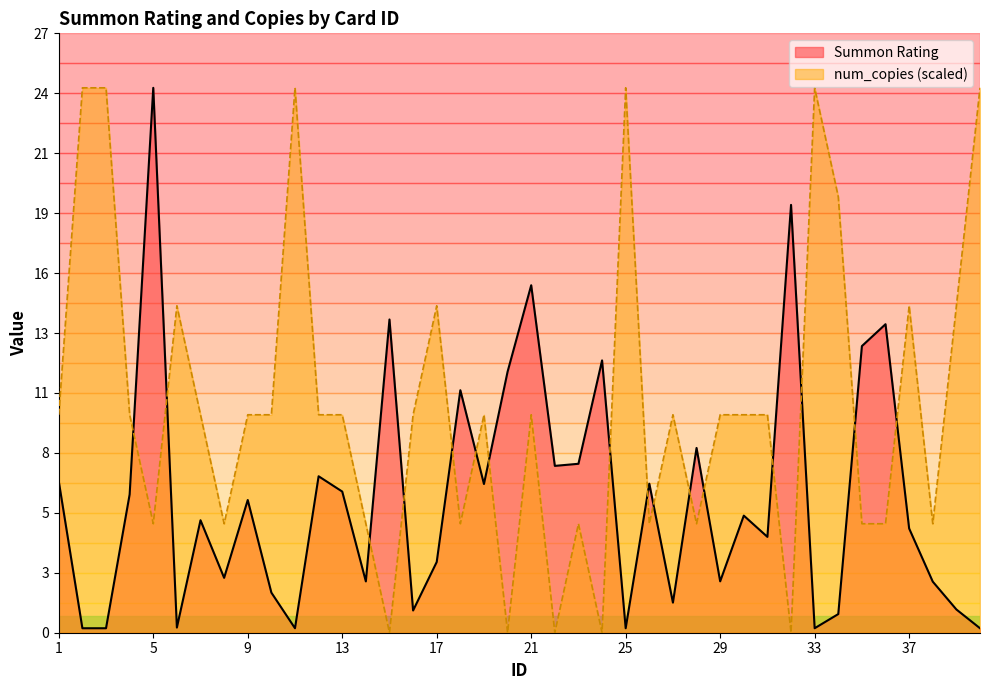

After their last crossing, which series has the higher values: num_copies or Summon Rating?

num_copies